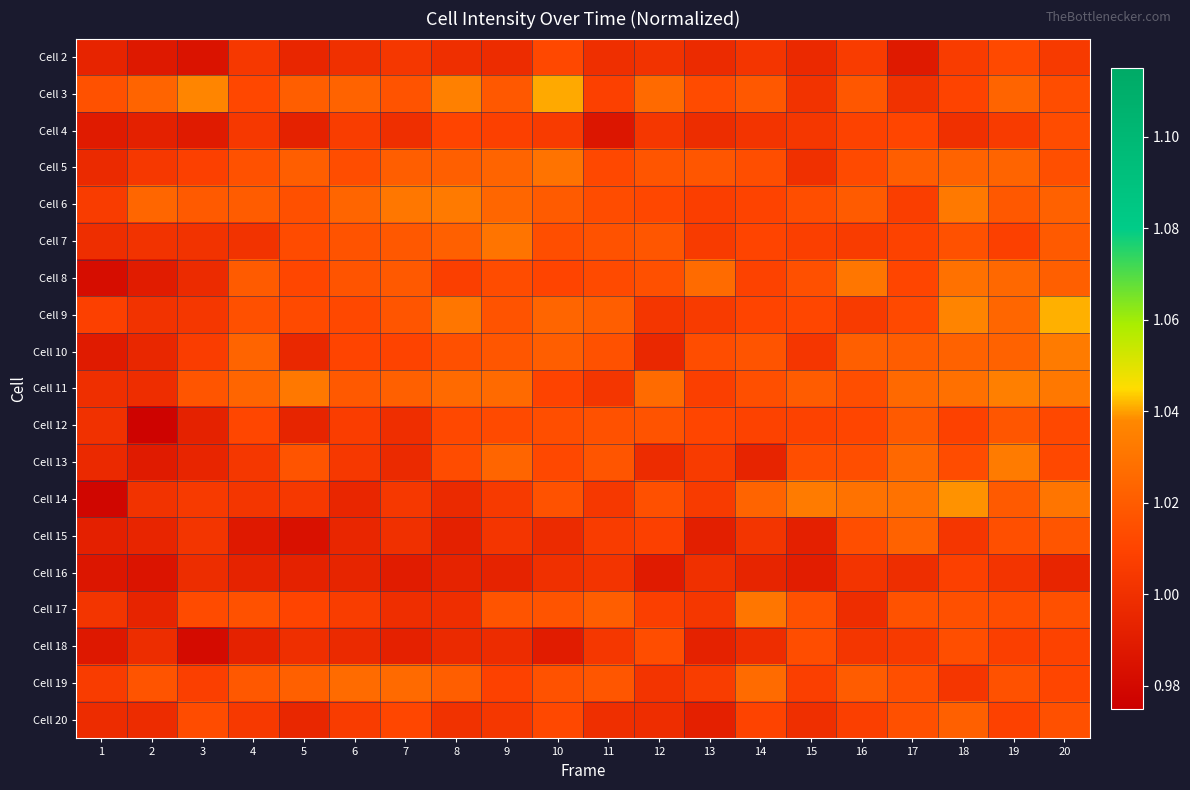

At which category is the sum across all series the highest?

20